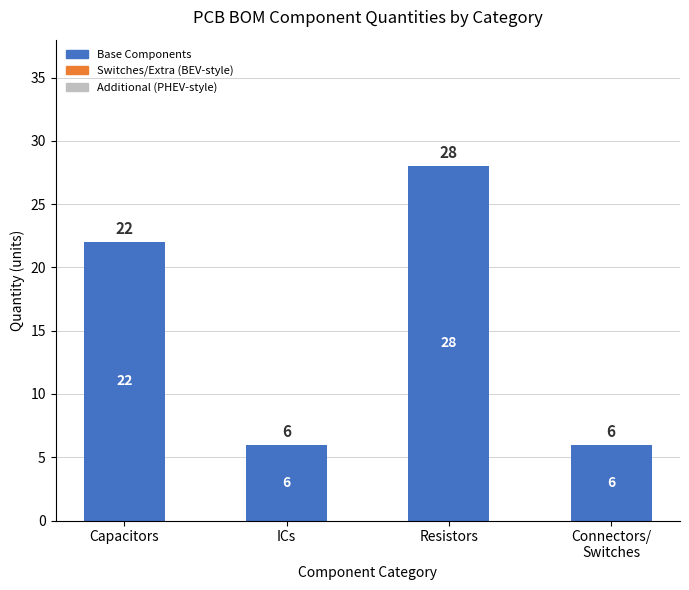

Reading right to left, list all the values displayed in this chart.

6	28	6	22